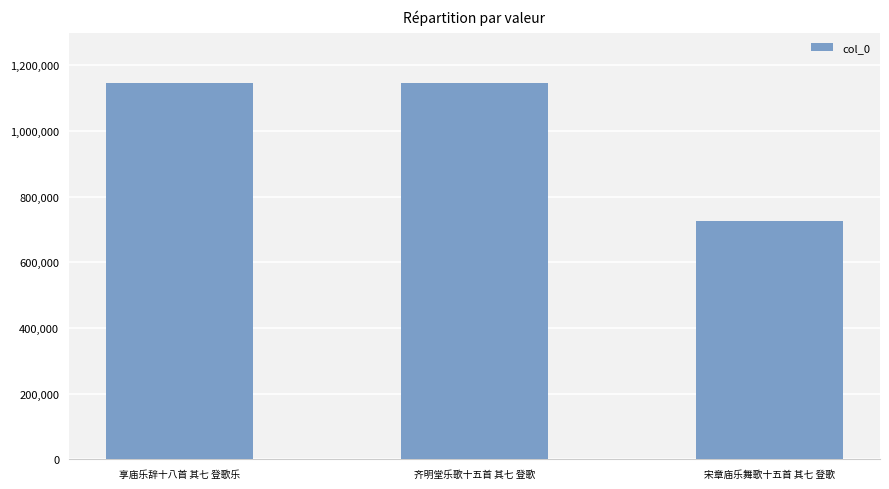

What is the sum of all values?

3015152